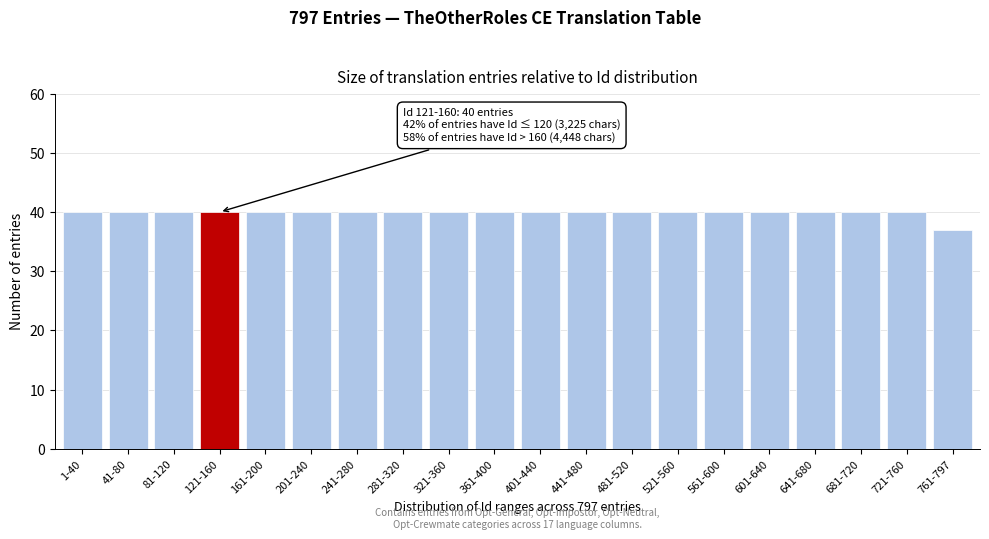

Reading right to left, transcribe all the data shown in this chart.

37	40	40	40	40	40	40	40	40	40	40	40	40	40	40	40	40	40	40	40